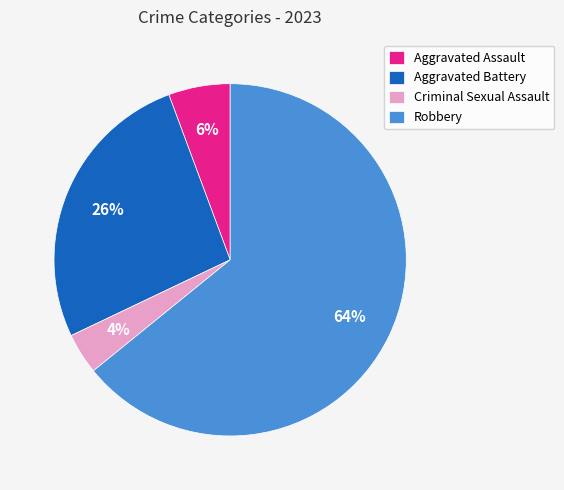

Is it true that Aggravated Assault is 6% of the pie?

True